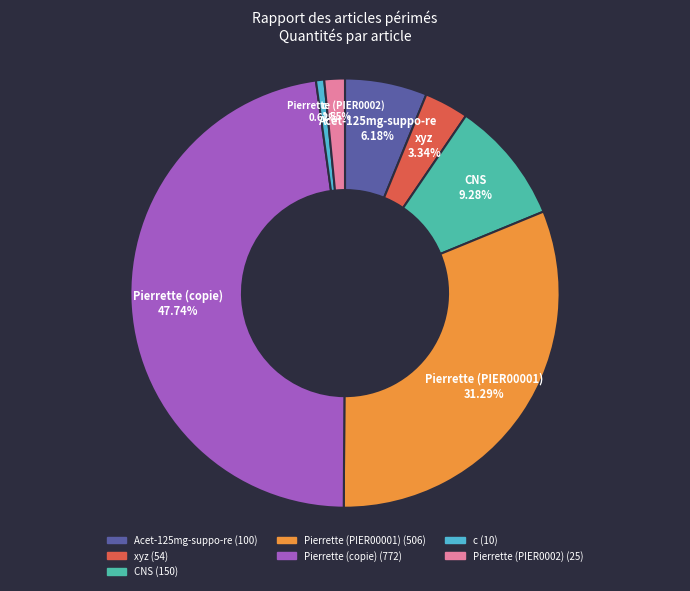

Does any single category account for the majority?

No